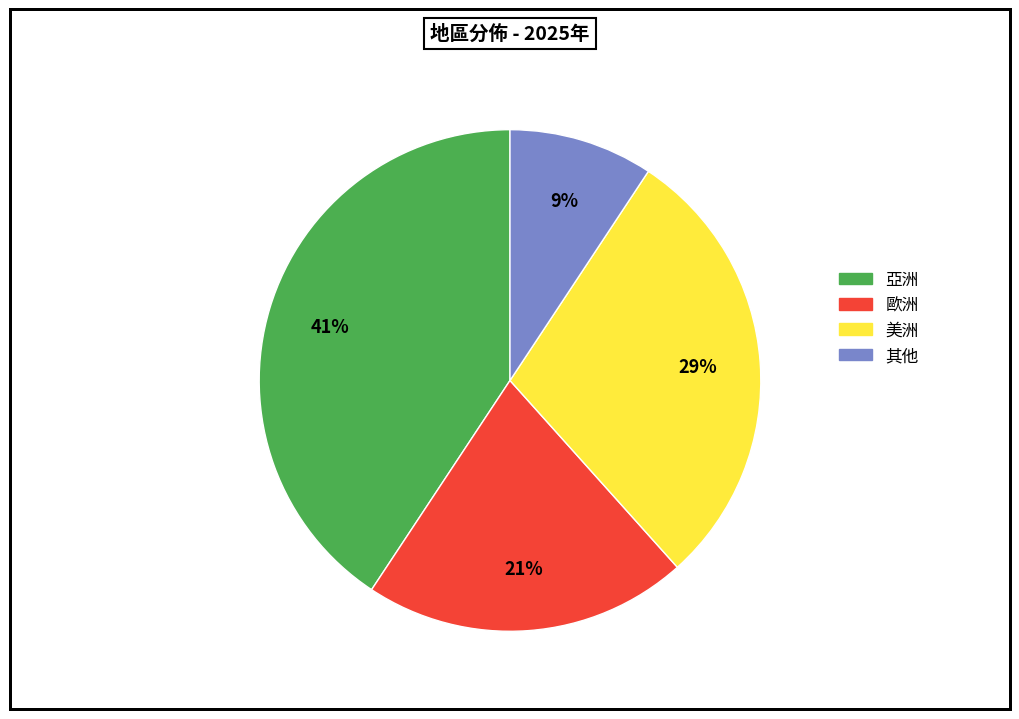

To the nearest percent, what is the difference between the 亞洲 and 美洲 slice percentages?

12%